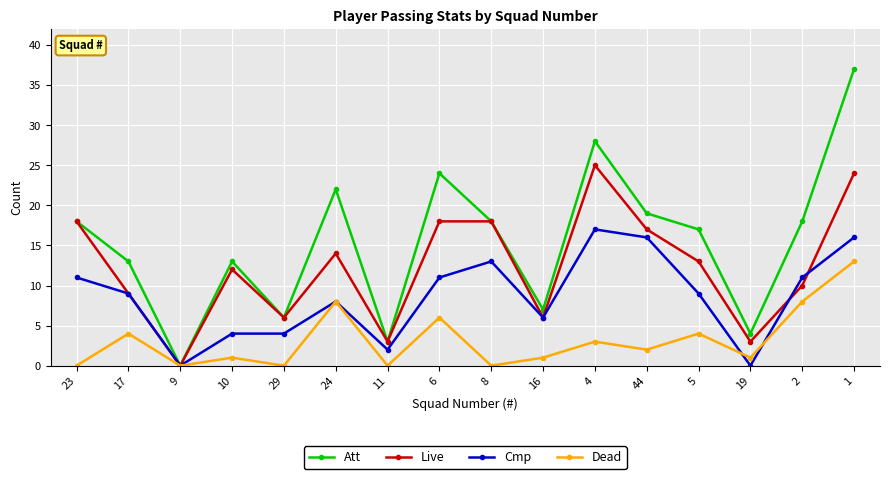

After their last crossing, which series has the higher values: Cmp or Live?

Live